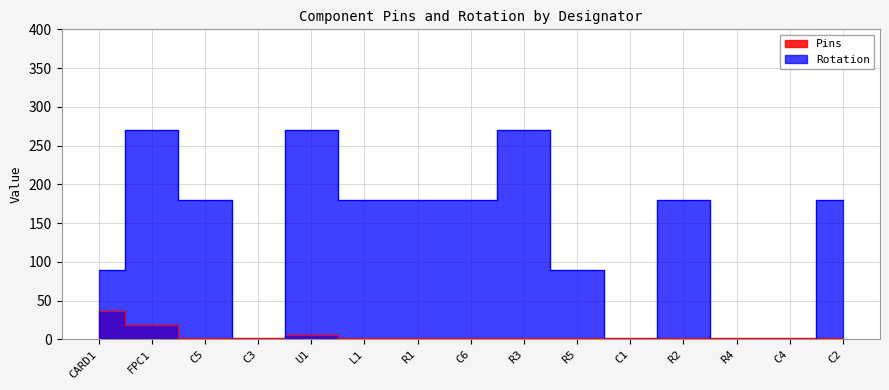

What is the sum of all Rotation values?

2070